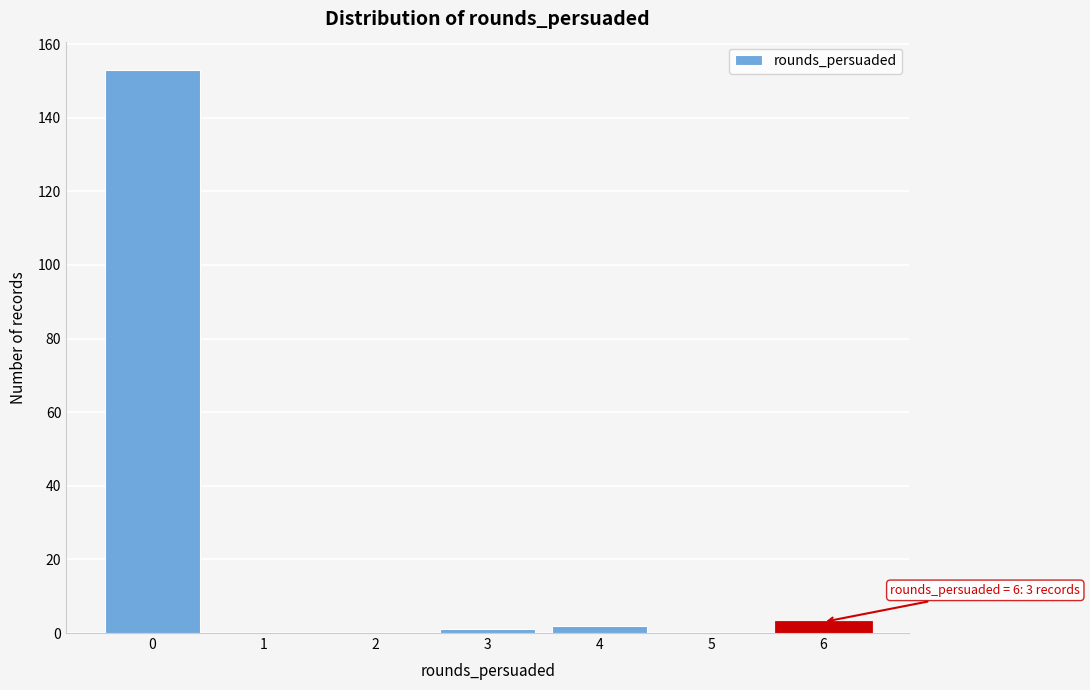

Over which range of the x-axis is the bar tallest?

-0.5 to 0.5